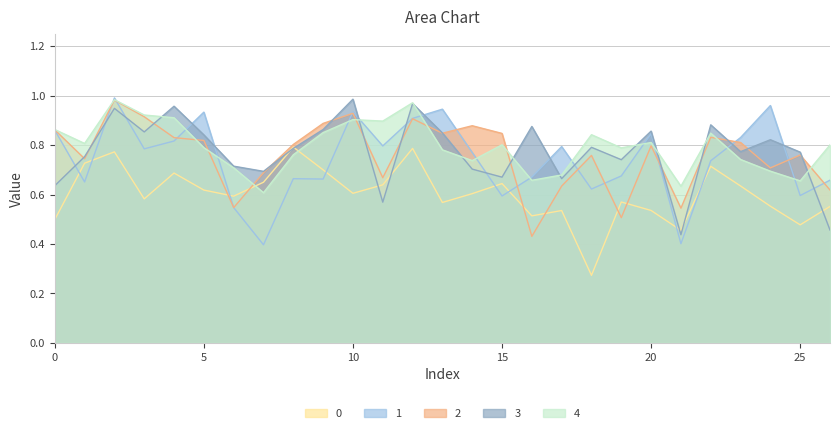

What is the difference between the highest and lowest values at 25?

0.3